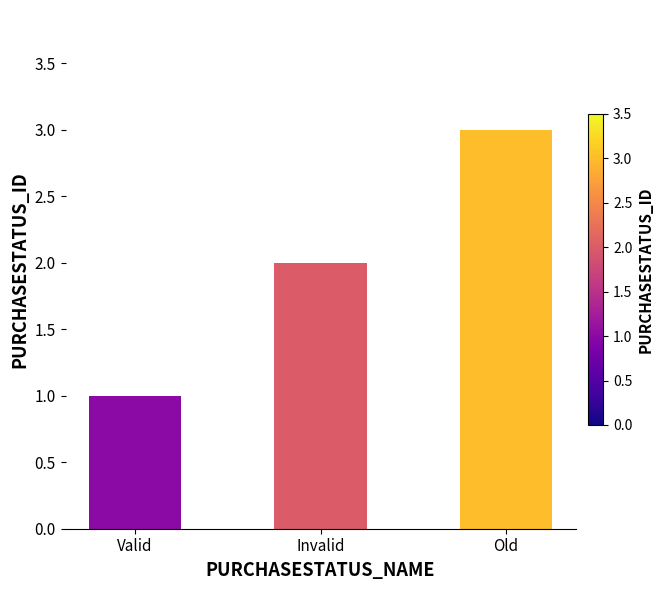

What position from the right is Invalid?

2